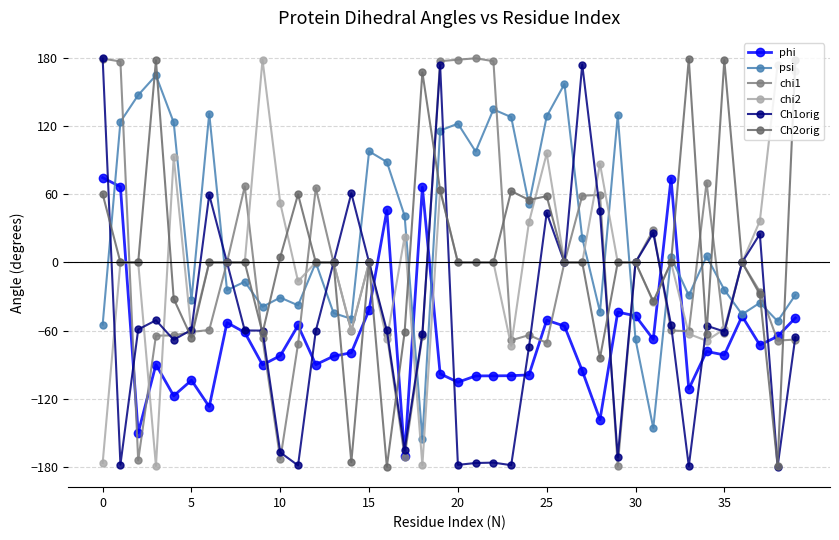

Rank the series by their maximum value, from lowest to highest.

phi, psi, chi2, Ch2orig, Ch1orig, chi1